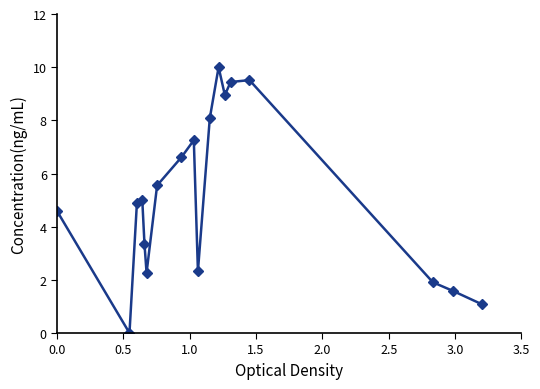

What is the value of the 10th point from the left?

2.3